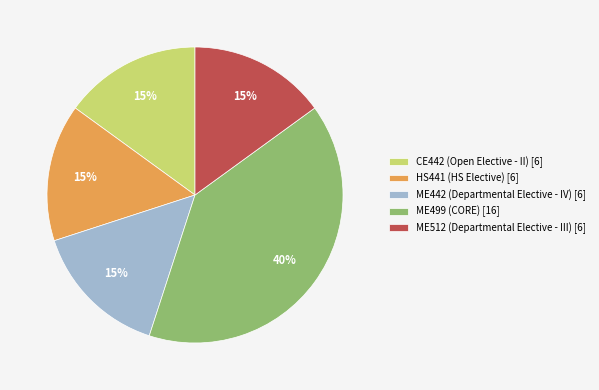

To the nearest percent, what is the average slice percentage?

20%